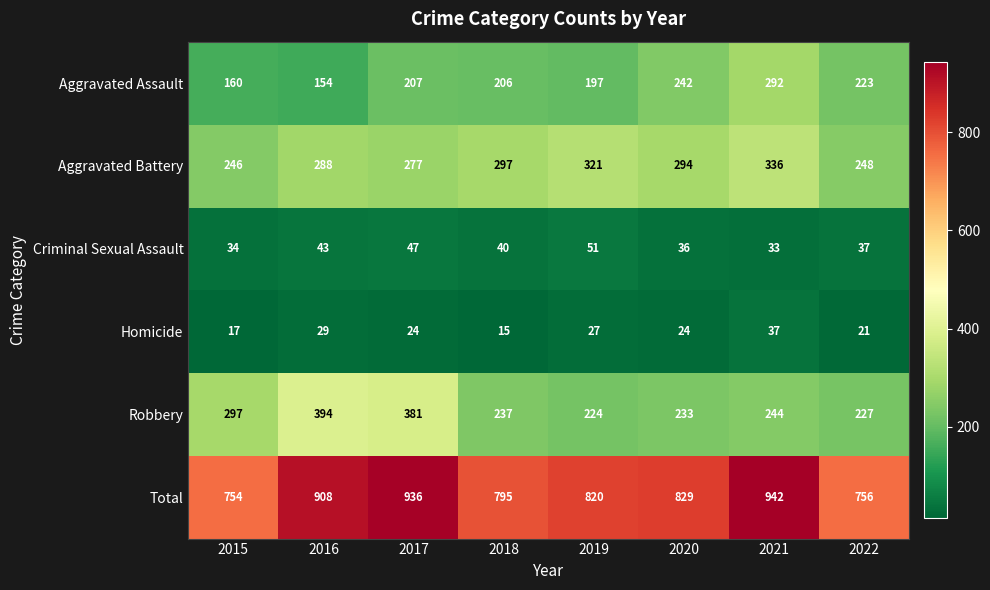

What is the difference between the maximum and minimum values in the Robbery series?

170